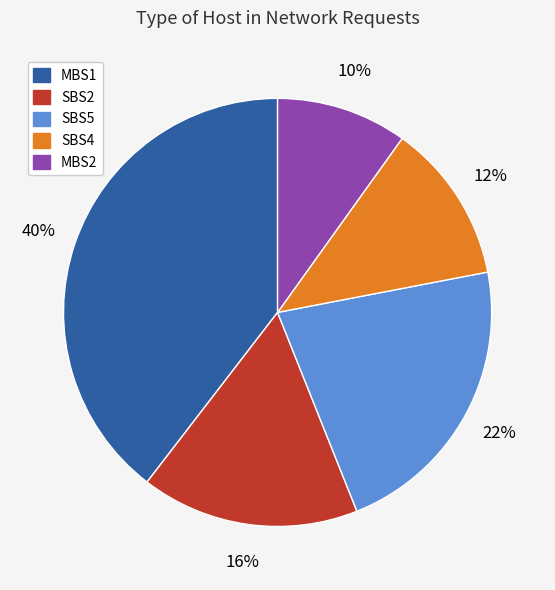

To the nearest percent, what portion does SBS5 represent?

22%